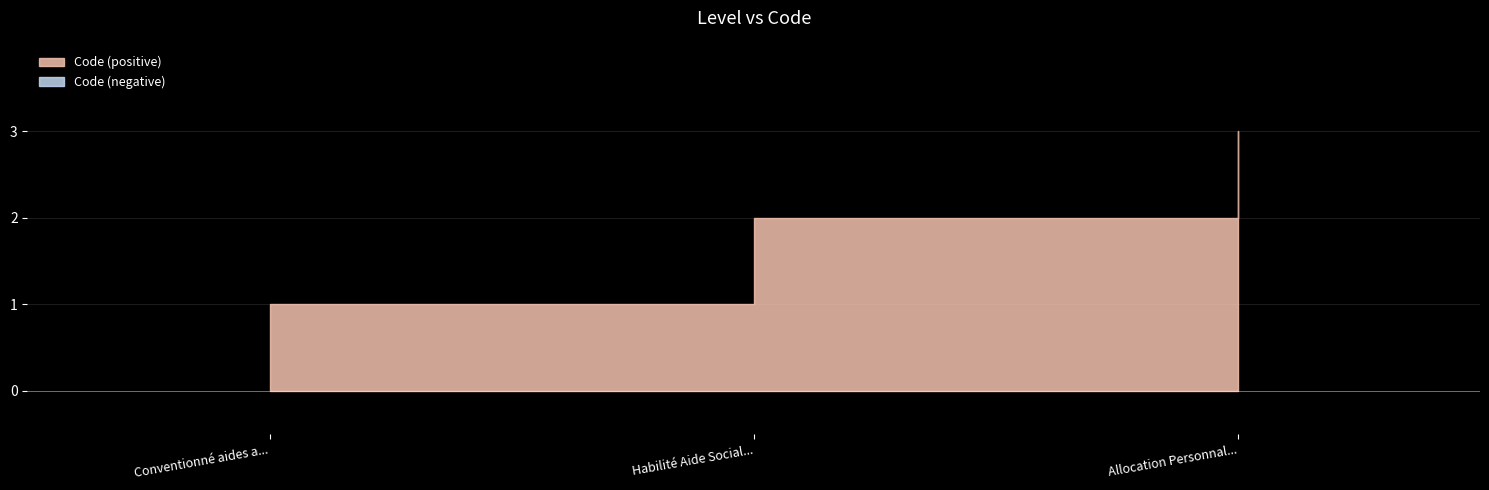

What is the label of the 1st point from the right?

Allocation Personnalisée d'Autonomie